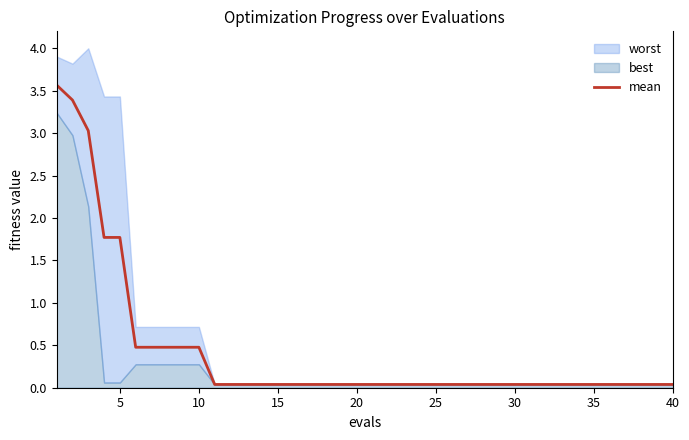

Does the chart have visible grid lines?

No